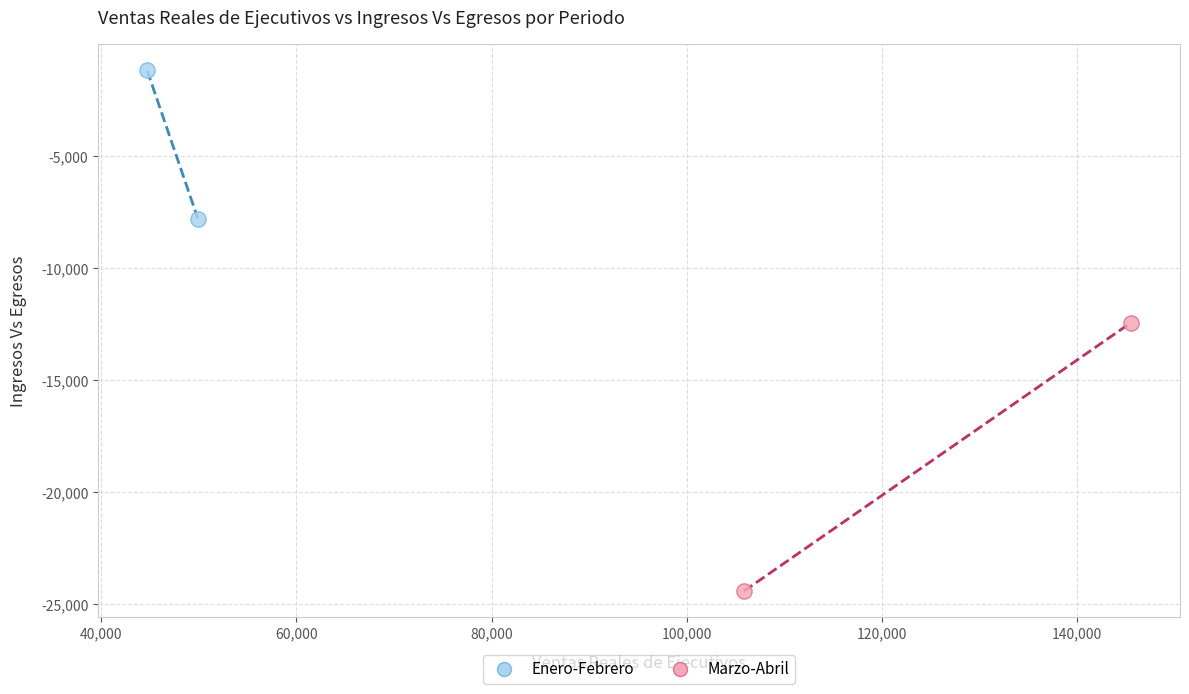

Which series has the widest spread of Y values?

Marzo-Abril